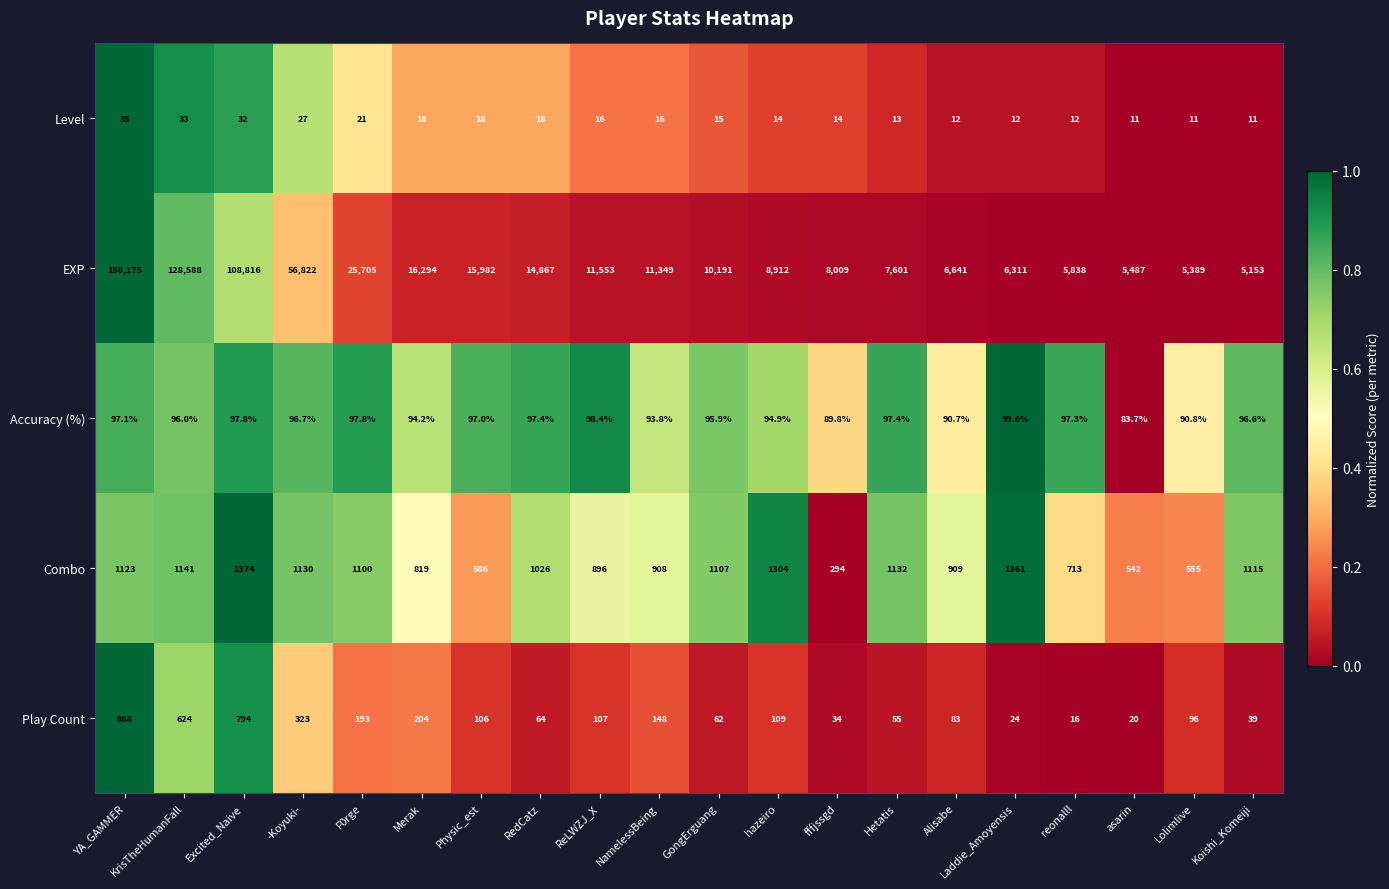

At which category is the sum across all series the highest?

YA_GAMMER